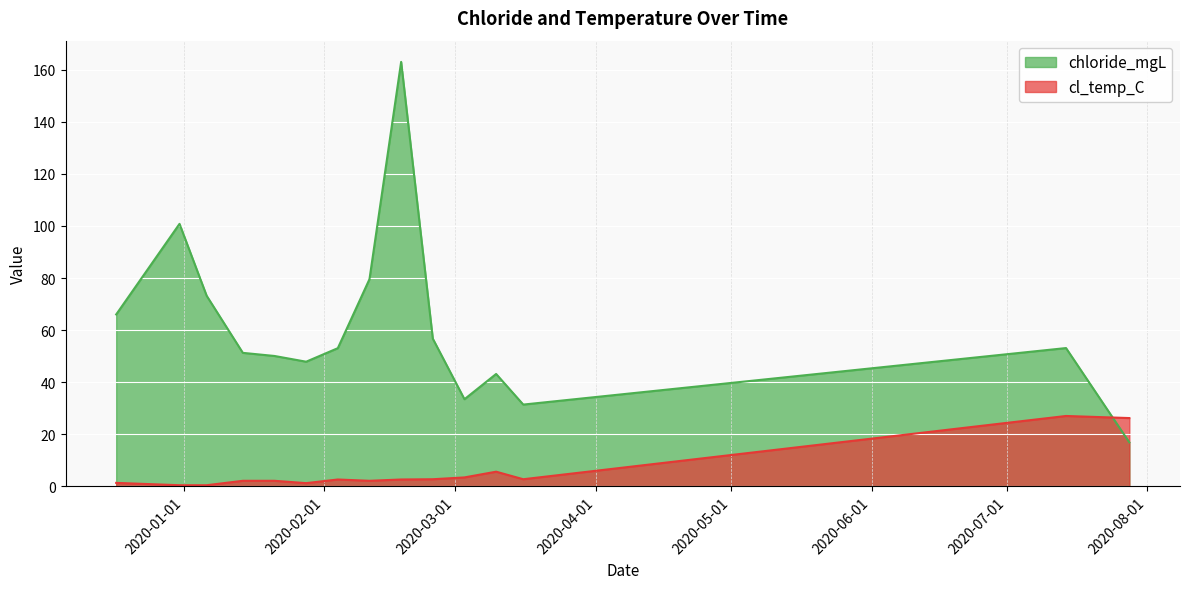

What is the label of the 8th point from the right?

2020-02-11